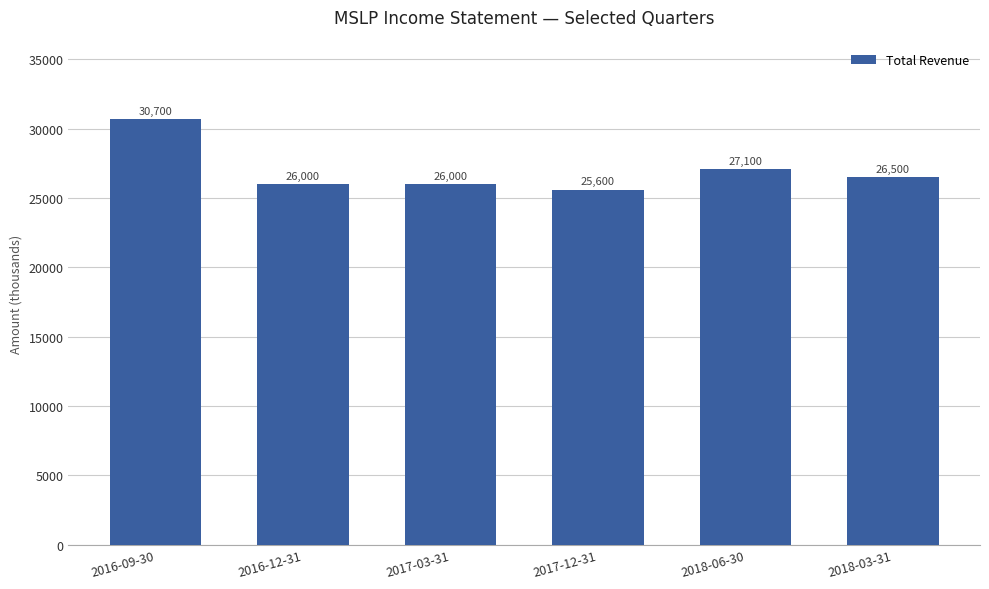

Does the chart contain any negative values?

No